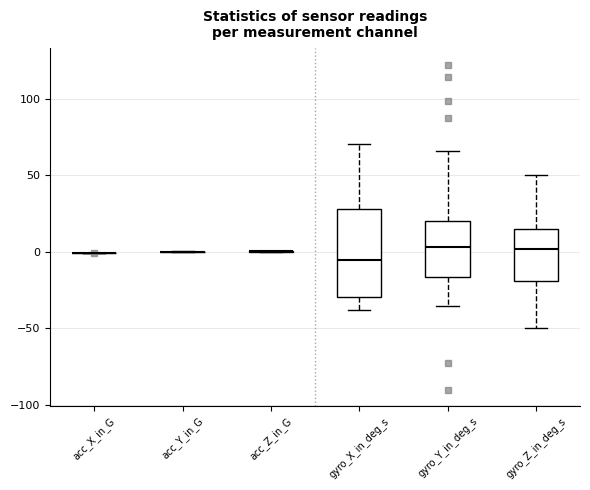

Reading left to right, read every box against the y-axis: the position of its median line, the range the box covers, and the ends of its whiskers. The values are not printed on the chart, so give them approximately, as read against the axis.

acc_X_in_G: box collapsed to a line at 0, whiskers 0 to 0
acc_Y_in_G: box collapsed to a line at 0, whiskers 0 to 0
acc_Z_in_G: box collapsed to a line at 0, whiskers 0 to 0
gyro_X_in_deg_s: median -5, box -30 to 30, whiskers -40 to 70
gyro_Y_in_deg_s: median 5, box -15 to 20, whiskers -35 to 65
gyro_Z_in_deg_s: median 0, box -20 to 15, whiskers -50 to 50